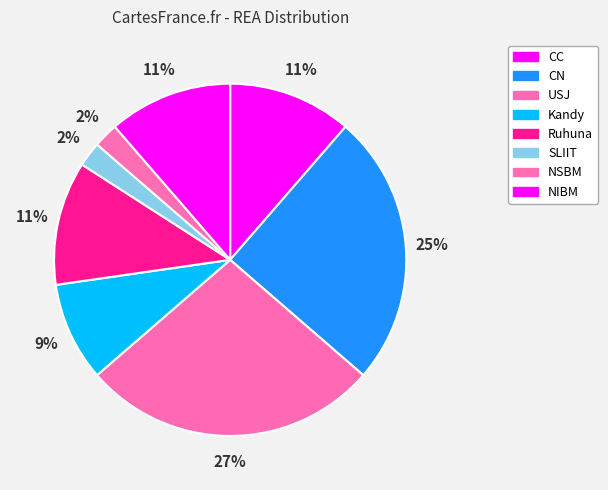

How many slices are in this pie chart?

8